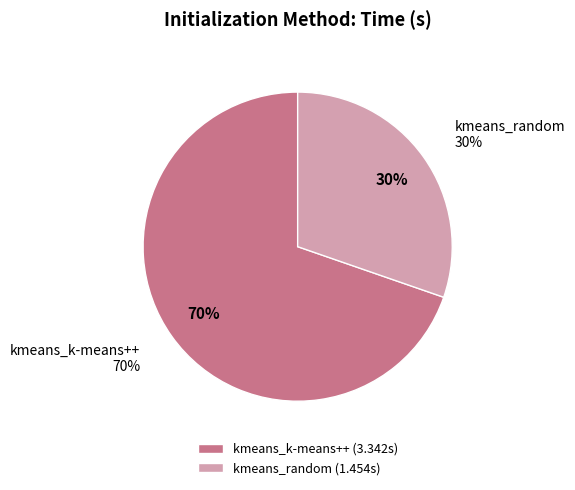

Combined, what portion of the pie is kmeans_k-means++ and kmeans_random?

100.0%